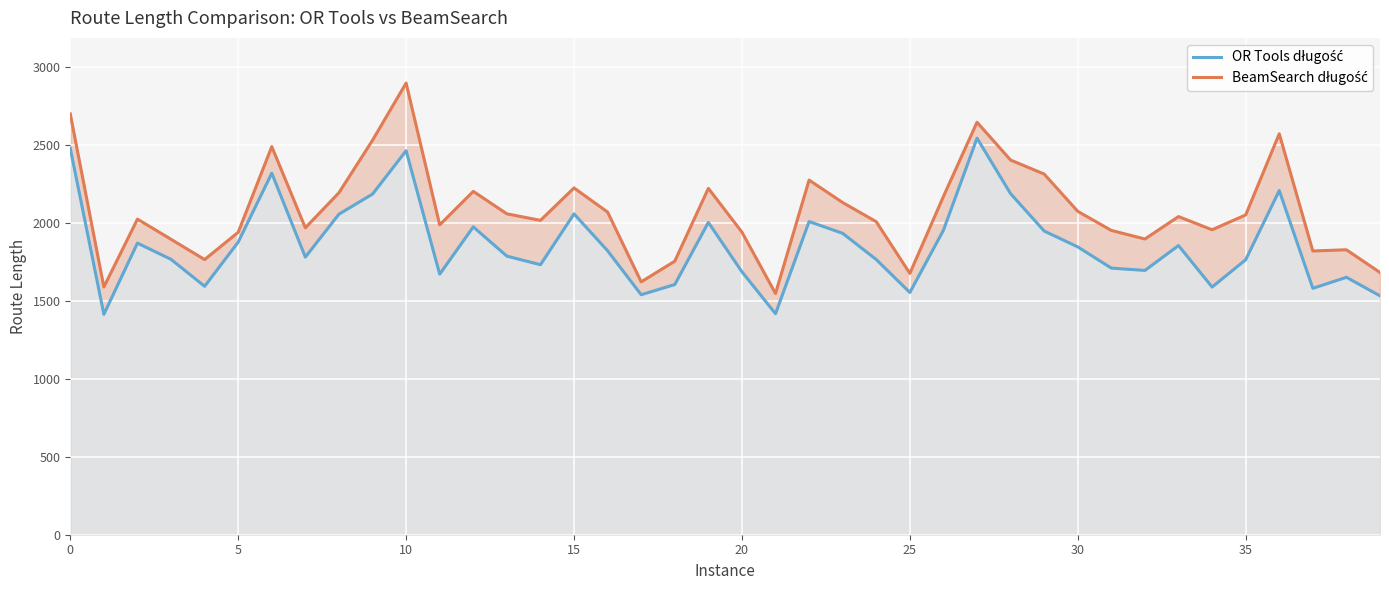

Reading right to left, what are all the values shown in this chart?

OR Tools długość: 1531.3	1650.4	1579.7	2206.2	1762.8	1587.9	1853.8	1694.3	1709.2	1845.2	1946.9	2186.4	2542.1	1952.0	1552.9	1764.2	1932.0	2007.9	1416.9	1685.6	2002.1	1603.9	1538.5	1820.3	2056.7	1731.0	1786.0	1973.6	1670.4	2461.7	2183.8	2055.1	1779.9	2317.8	1875.9	1592.6	1765.3	1869.4	1413.1	2476.9
BeamSearch długość: 1681.0	1826.6	1819.0	2570.2	2050.1	1955.0	2039.6	1895.7	1950.7	2073.2	2312.1	2401.9	2644.2	2168.5	1675.3	2006.6	2129.5	2273.4	1546.5	1939.9	2220.4	1753.6	1621.0	2068.4	2223.1	2015.2	2057.2	2201.1	1986.2	2895.5	2528.7	2192.5	1967.5	2488.1	1938.8	1764.1	1894.0	2023.1	1588.2	2697.4